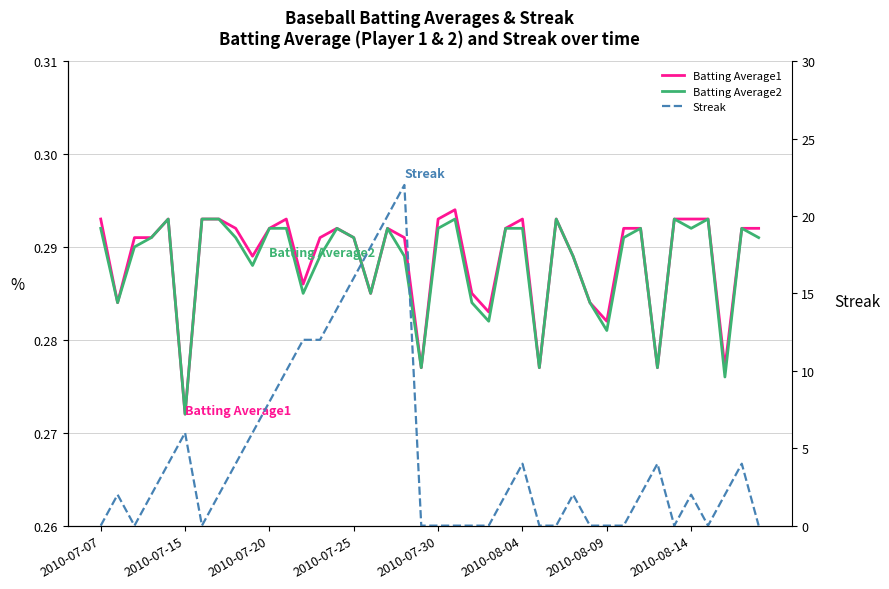

What is the sum of all Batting Average2 values?

11.5